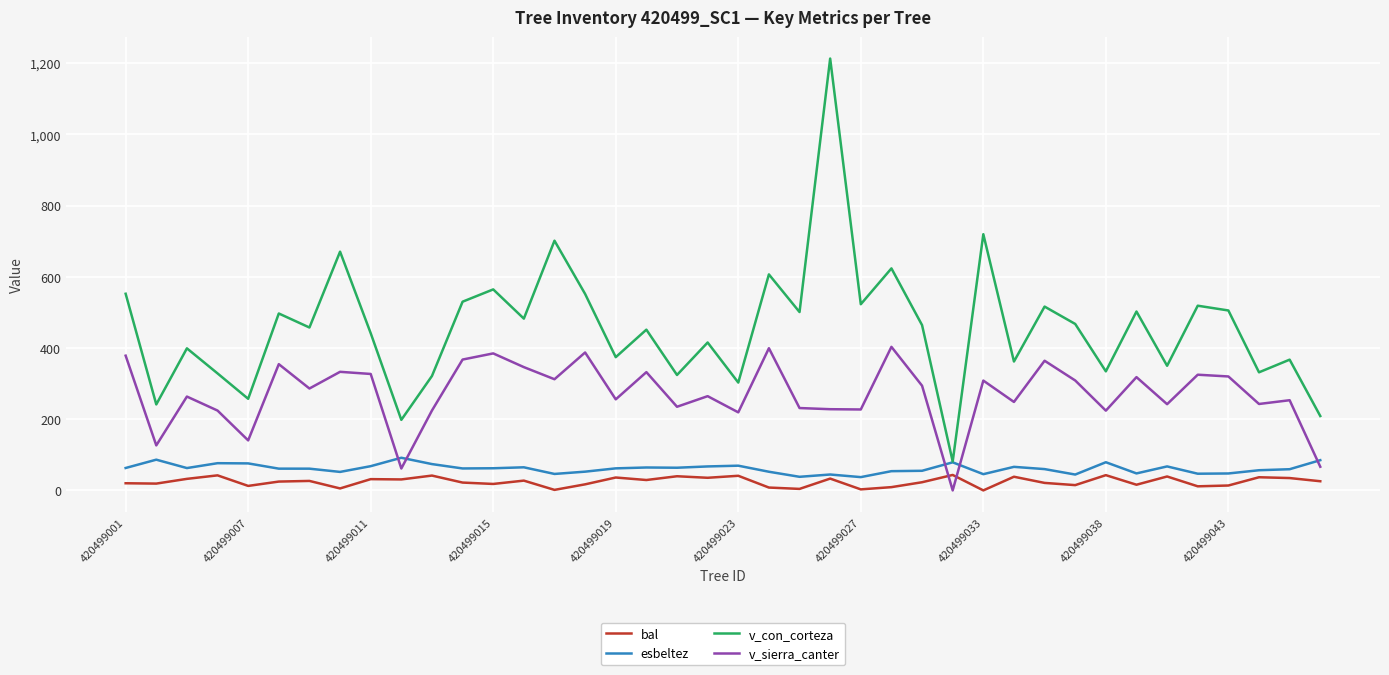

At how many categories does at least one series exceed 981?

1